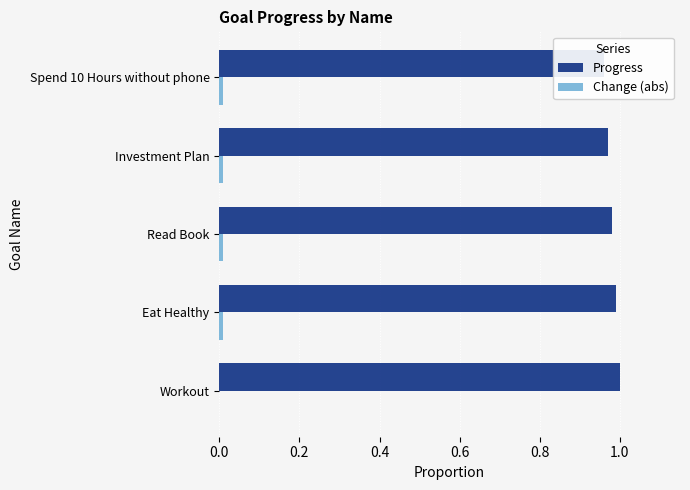

Count the number of data series in this chart.

2